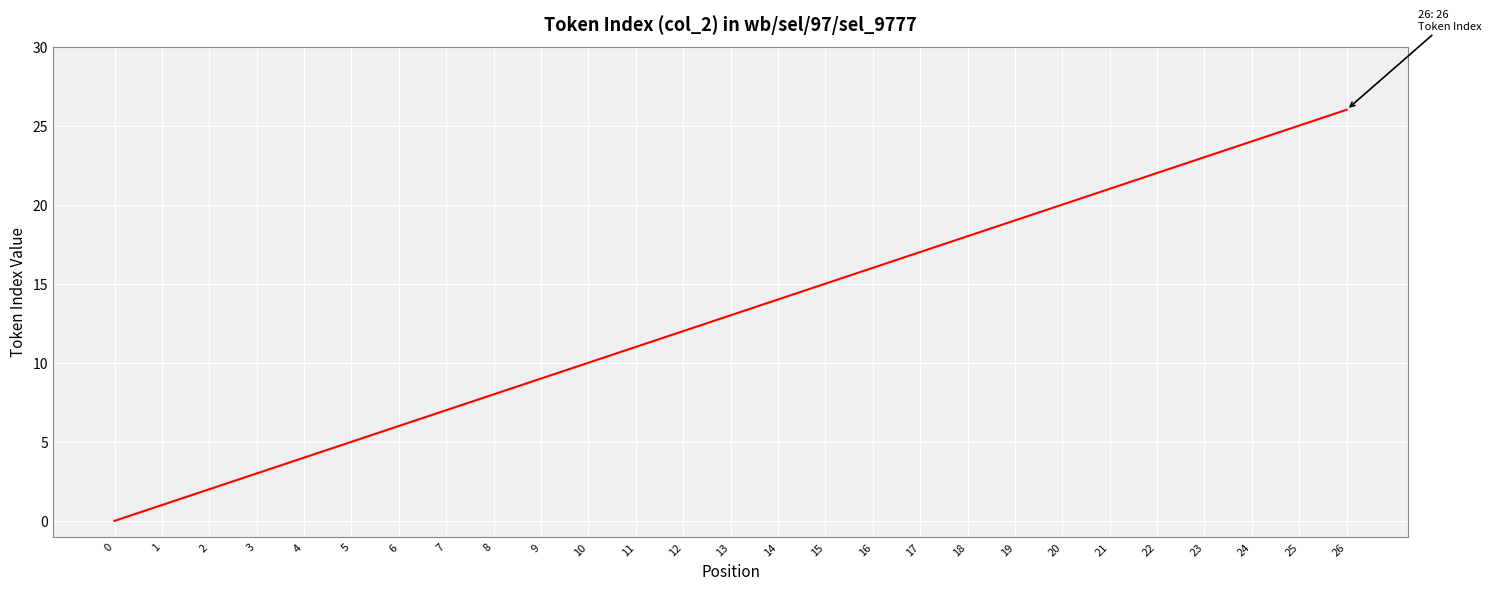

Is it true that the value at 5 is 7?

False